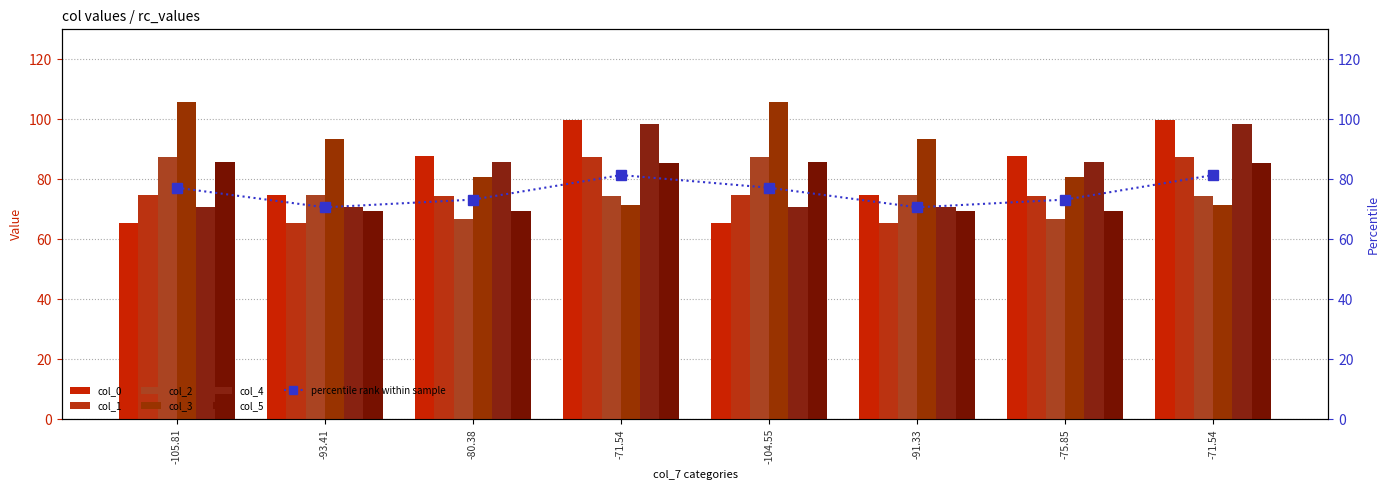

Is it true that col_4 equals 85.8 at -80.38?

True